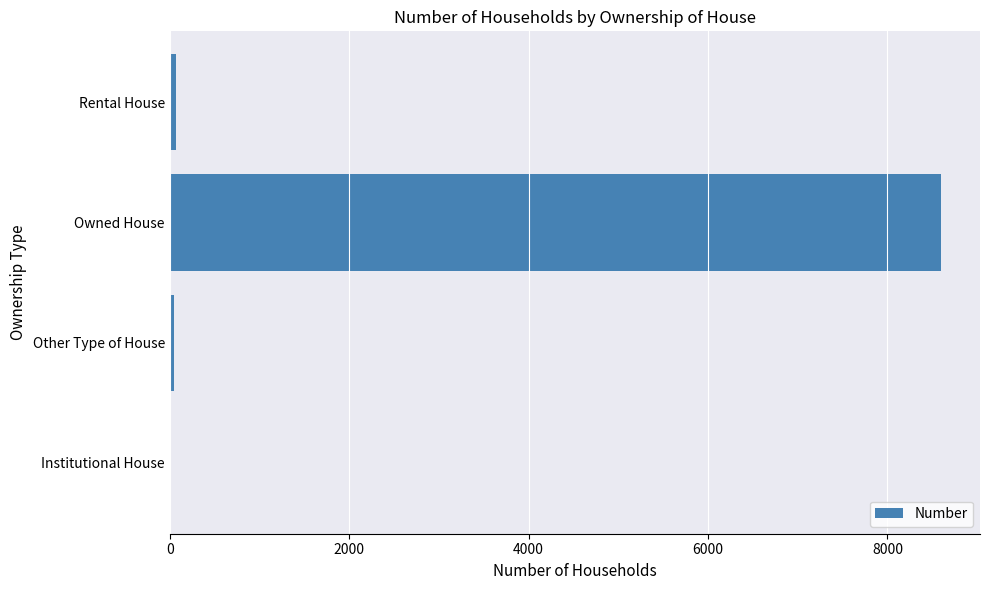

Count the number of data series in this chart.

1